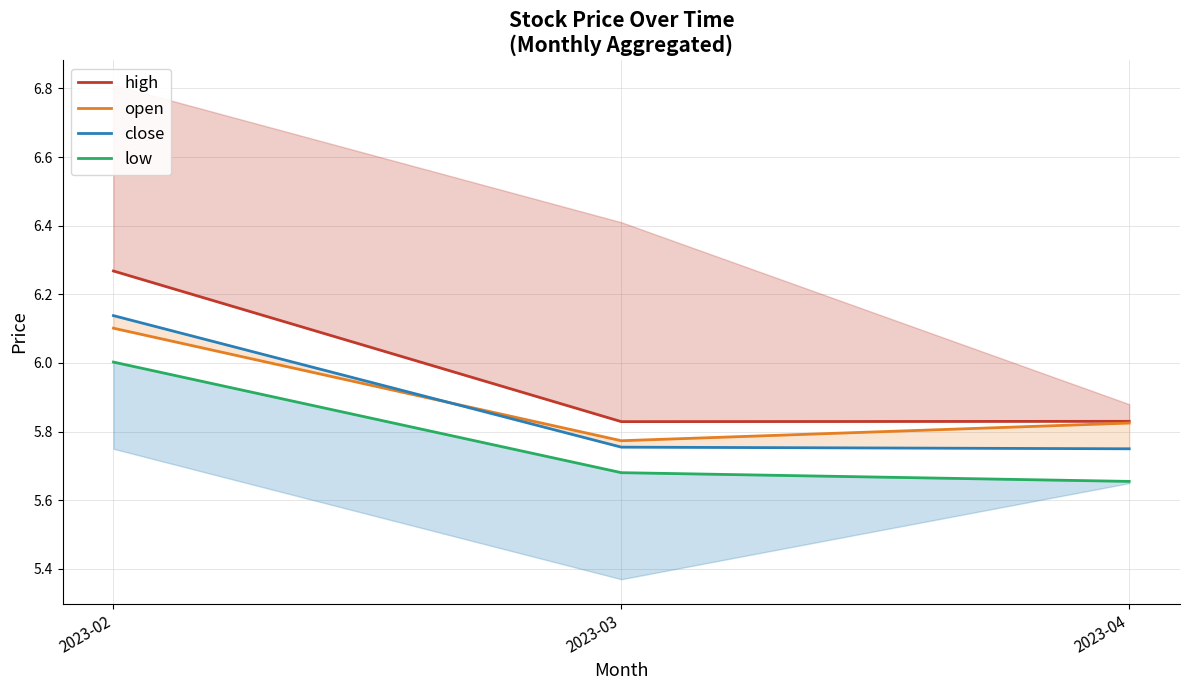

At which category does the chart reach its peak across all series?

2023-02